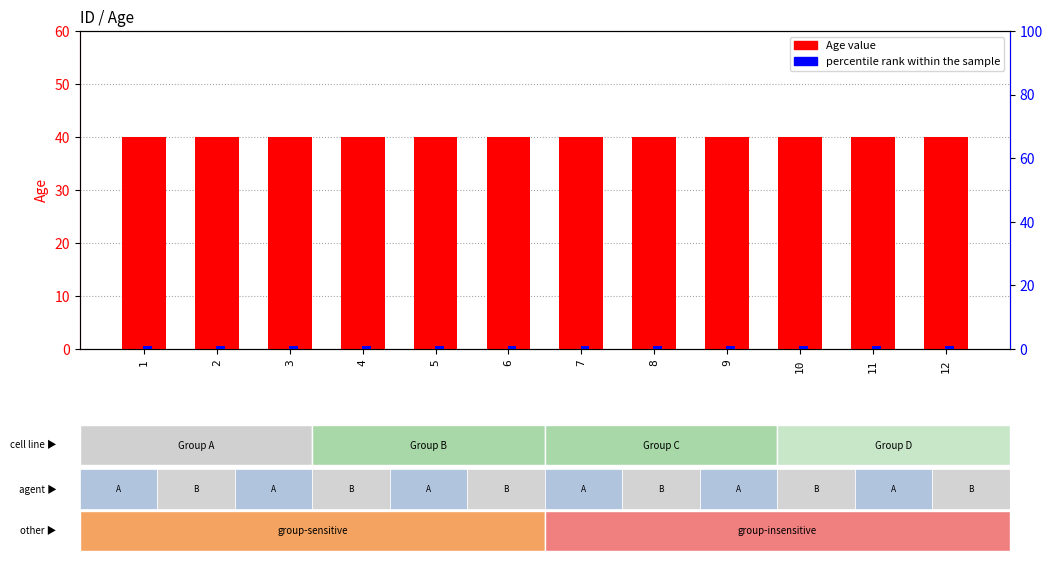

What is the spread (max minus min) of values at 7?

39